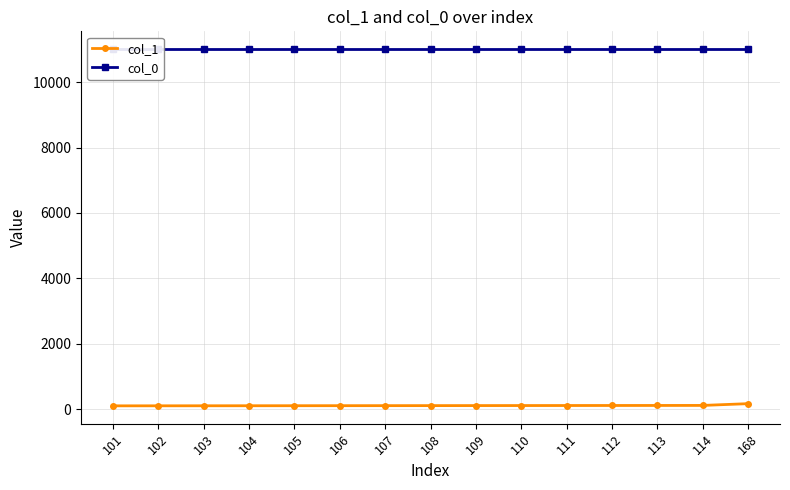

Which series has the largest total across all categories?

col_0